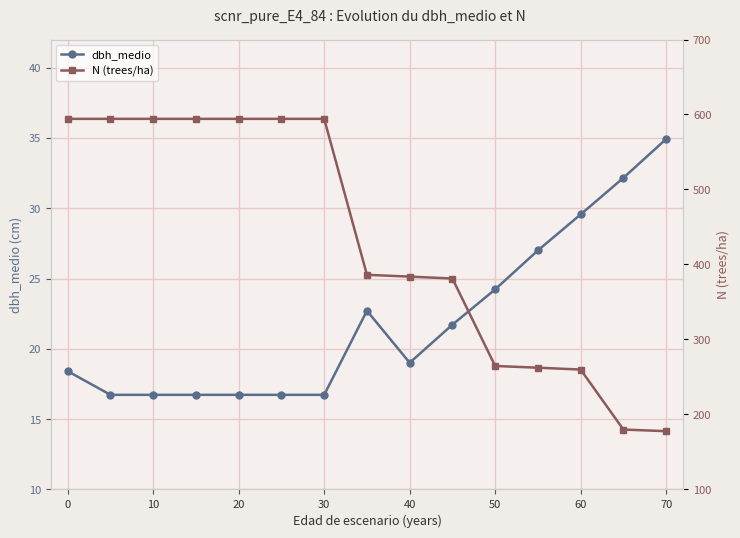

Is it true that dbh_medio equals 19.0 at 40?

True